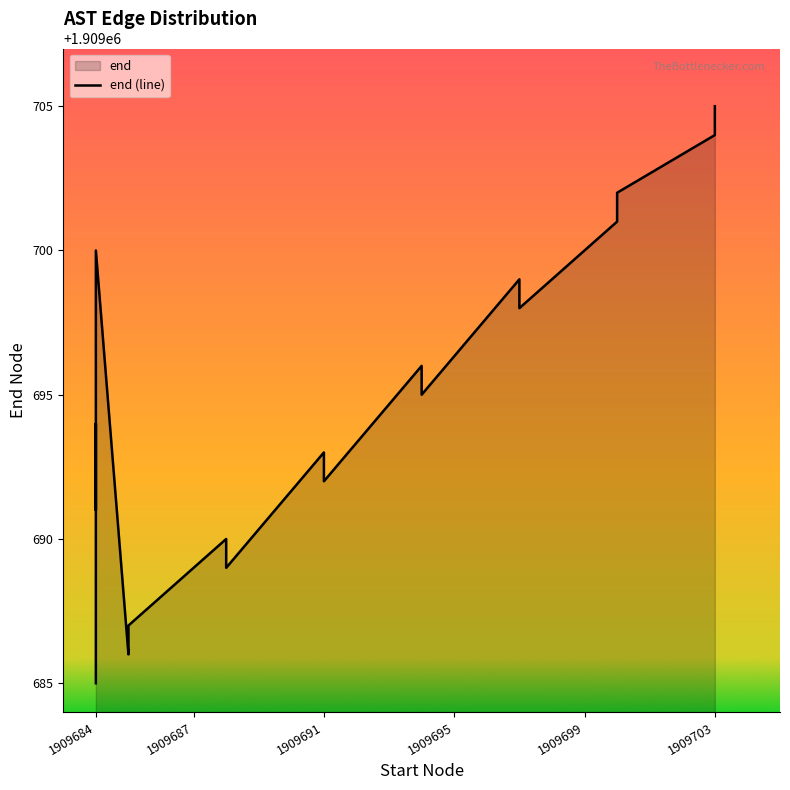

What is the maximum value shown in the chart?

1909705